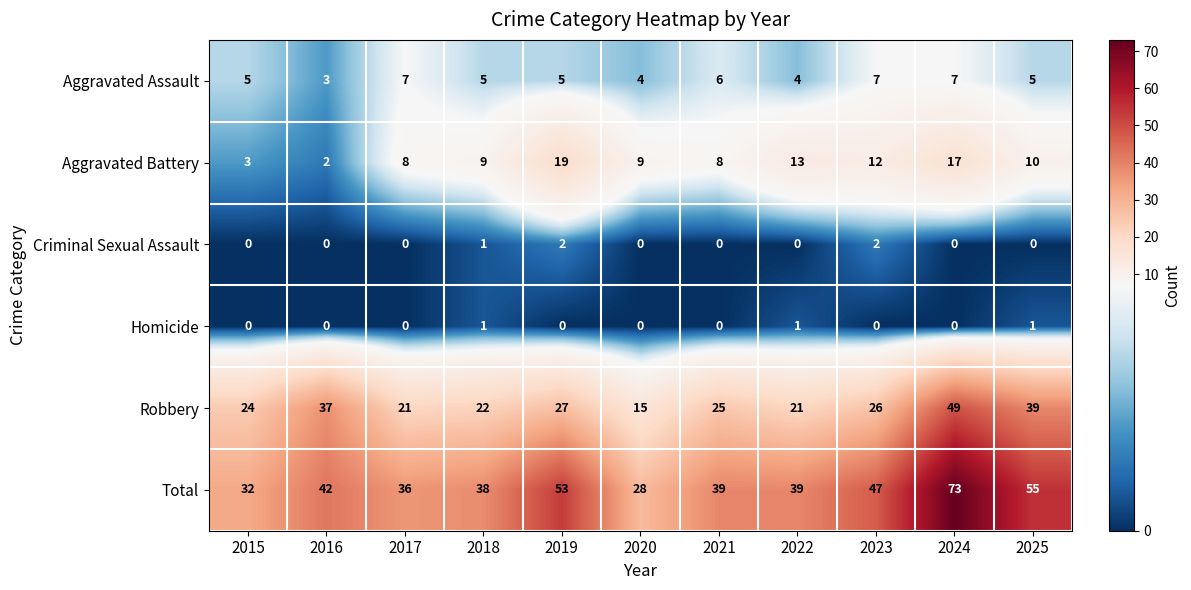

What value does the Robbery series have at 2025, to the nearest 5?

40